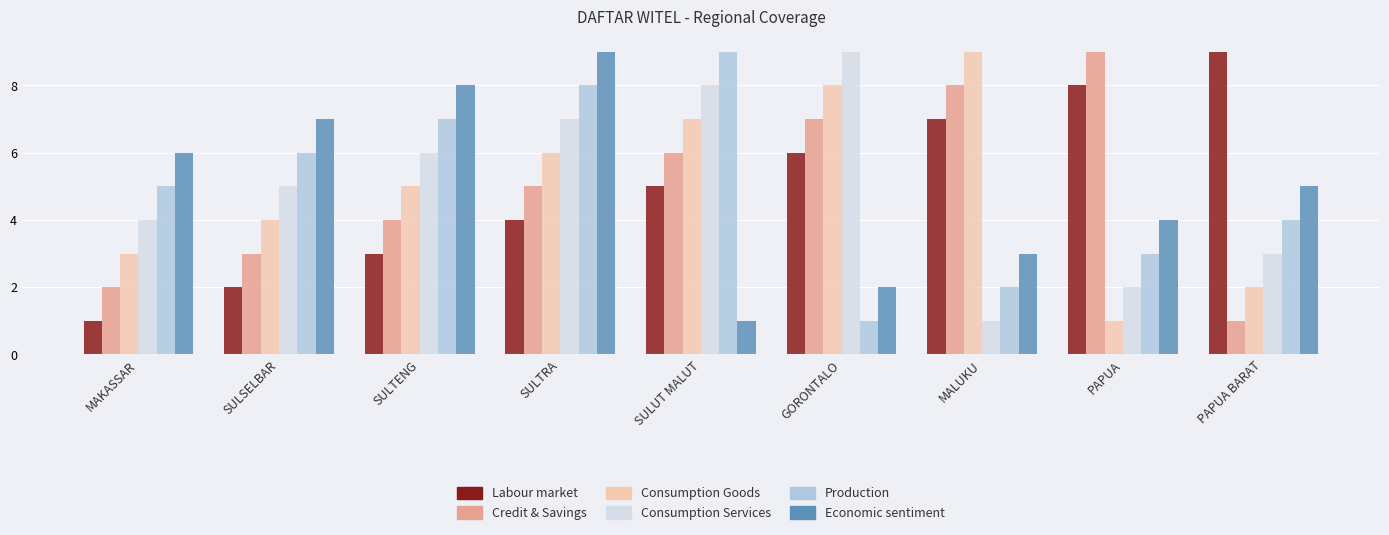

What is the lowest value of the Consumption Services series?

1